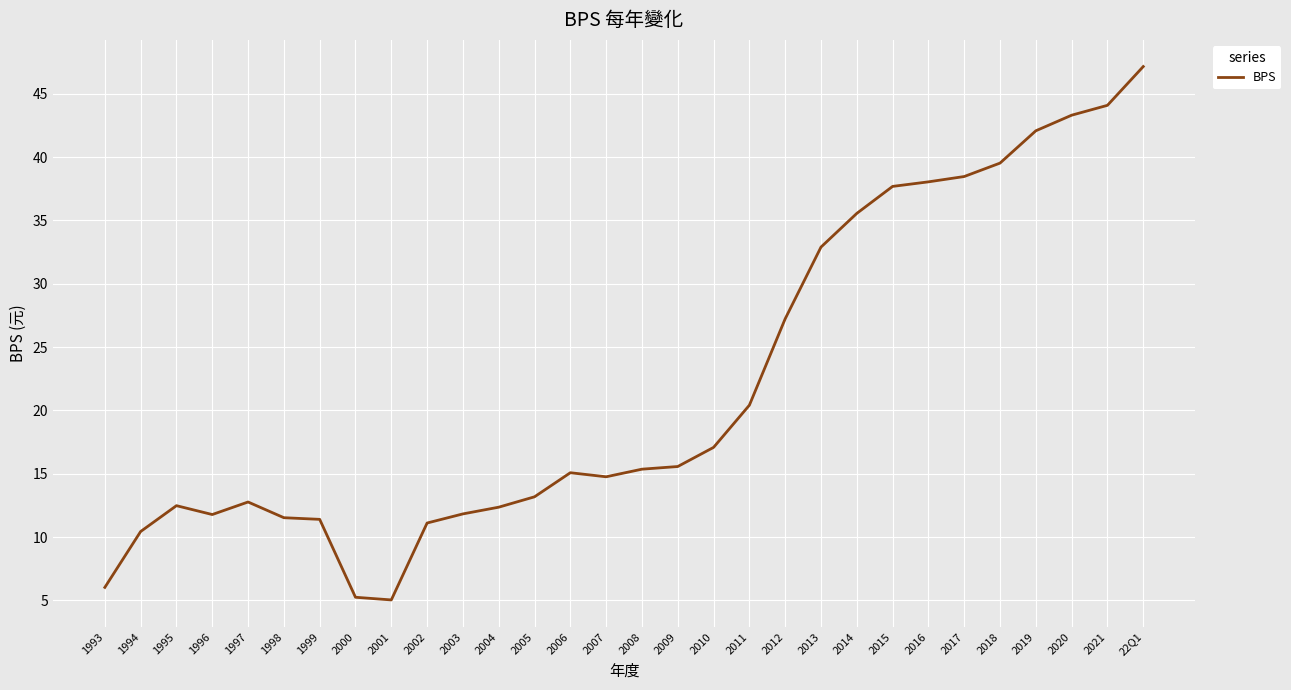

What is the approximate value at 2018?

39.5